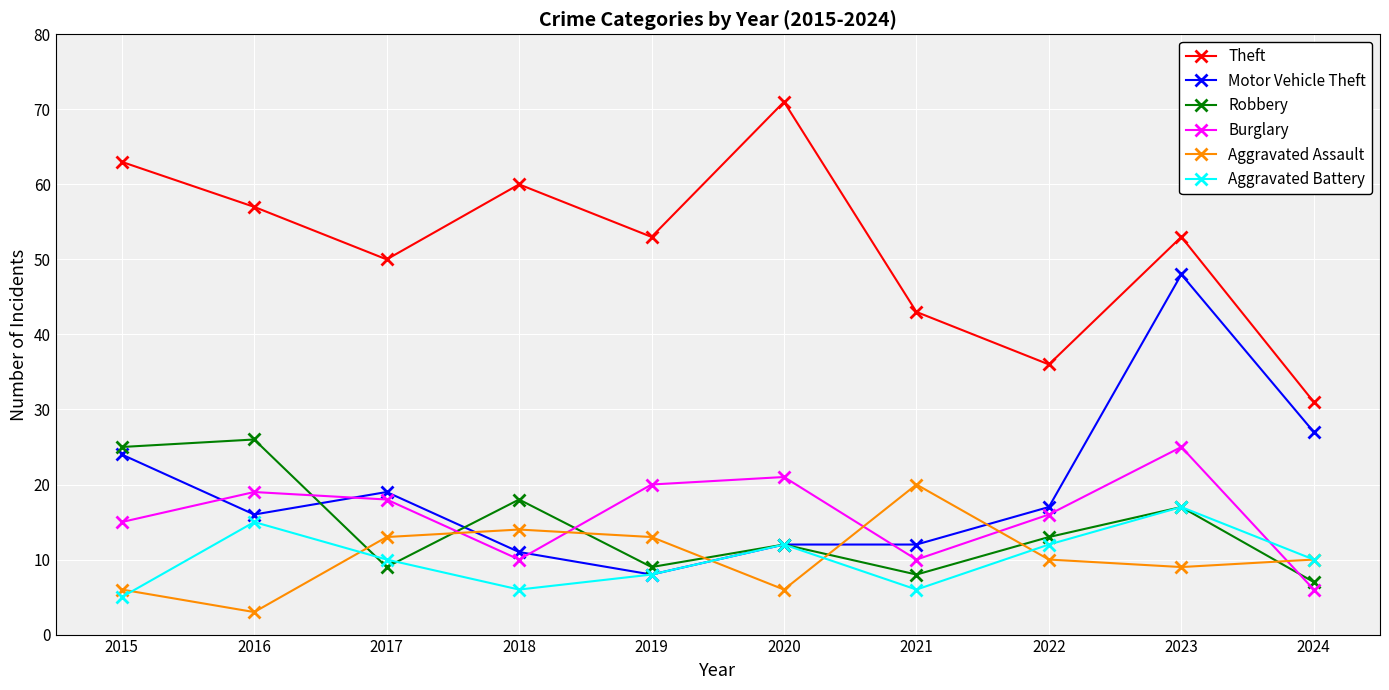

What is the approximate value of Motor Vehicle Theft at 2024?

27